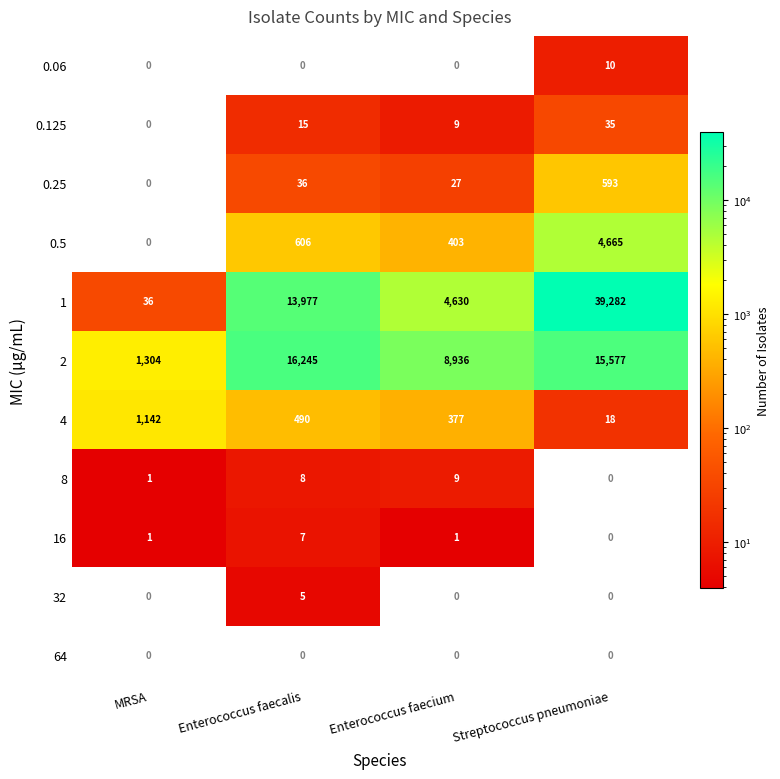

What is the sum of all 0.125 values?

59